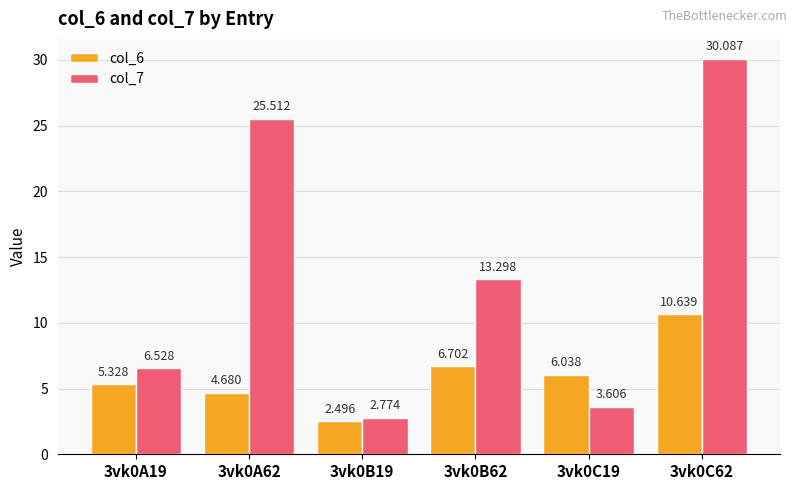

Where is col_6 nearest to the value 6?

3vk0C19